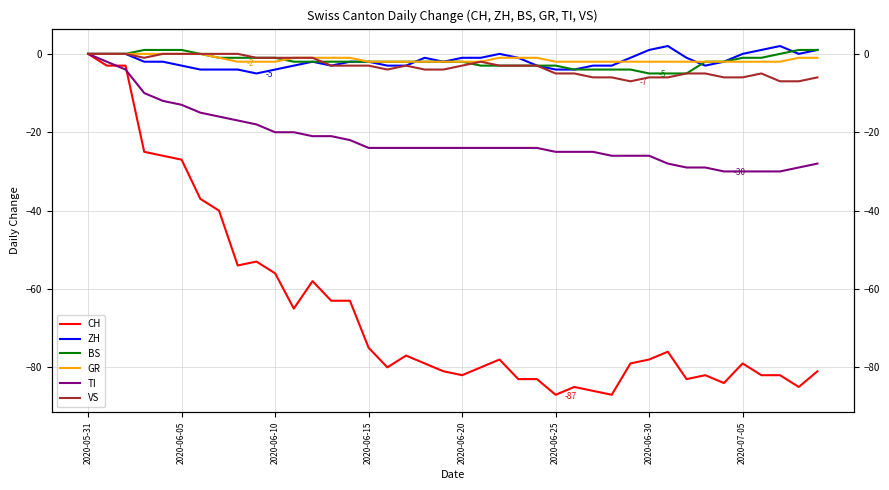

Does the chart display data point markers on the line(s)?

No